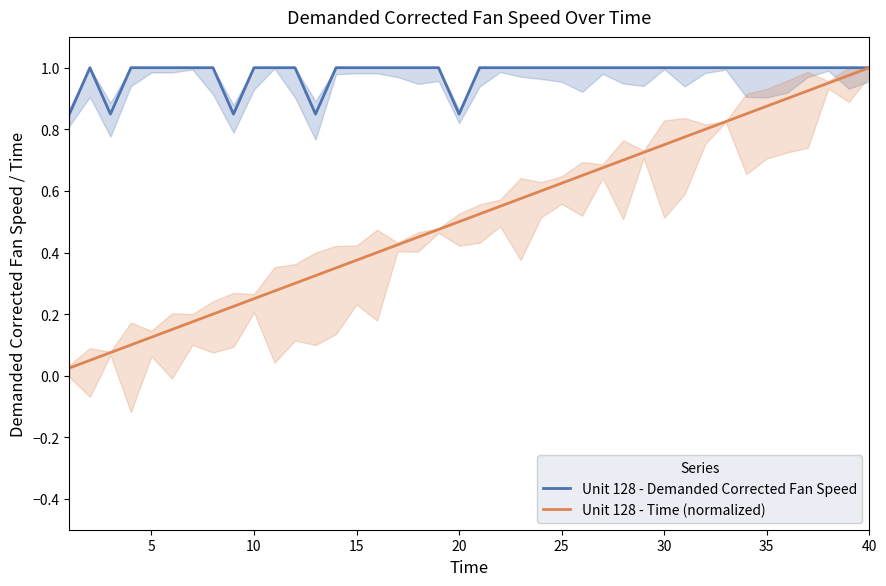

Reading right to left, transcribe all the data shown in this chart.

Unit 128 - Demanded Corrected Fan Speed: 1.0	1.0	1.0	1.0	1.0	1.0	1.0	1.0	1.0	1.0	1.0	1.0	1.0	1.0	1.0	1.0	1.0	1.0	1.0	1.0	0.8	1.0	1.0	1.0	1.0	1.0	1.0	0.8	1.0	1.0	1.0	0.8	1.0	1.0	1.0	1.0	1.0	0.8	1.0	0.8
Unit 128 - Time (normalized): 1.0	1.0	0.9	0.9	0.9	0.9	0.8	0.8	0.8	0.8	0.8	0.7	0.7	0.7	0.7	0.6	0.6	0.6	0.6	0.5	0.5	0.5	0.5	0.4	0.4	0.4	0.3	0.3	0.3	0.3	0.2	0.2	0.2	0.2	0.1	0.1	0.1	0.1	0.1	0.0